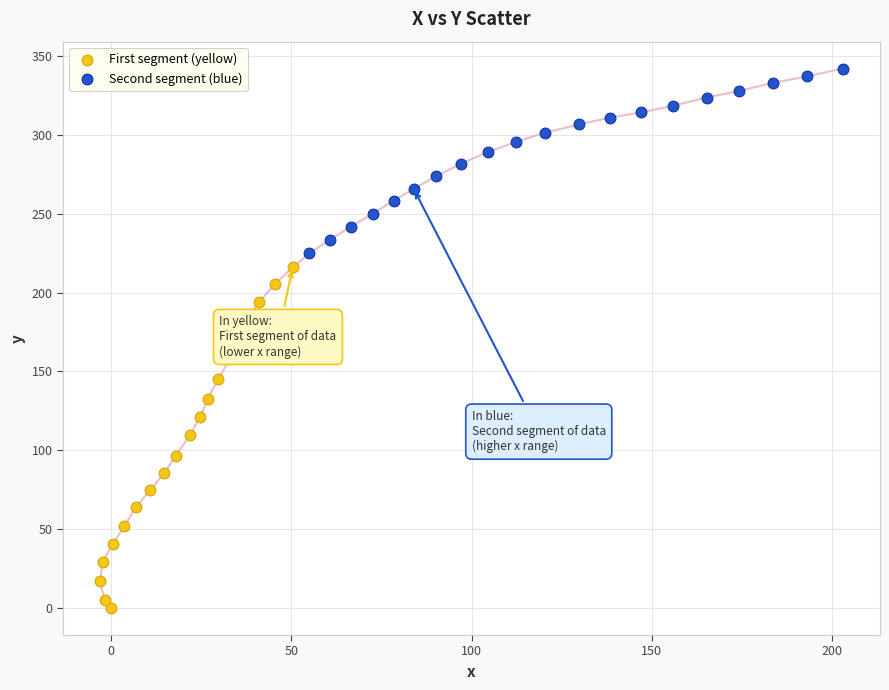

Which series contains the lowest Y value?

First segment (yellow)